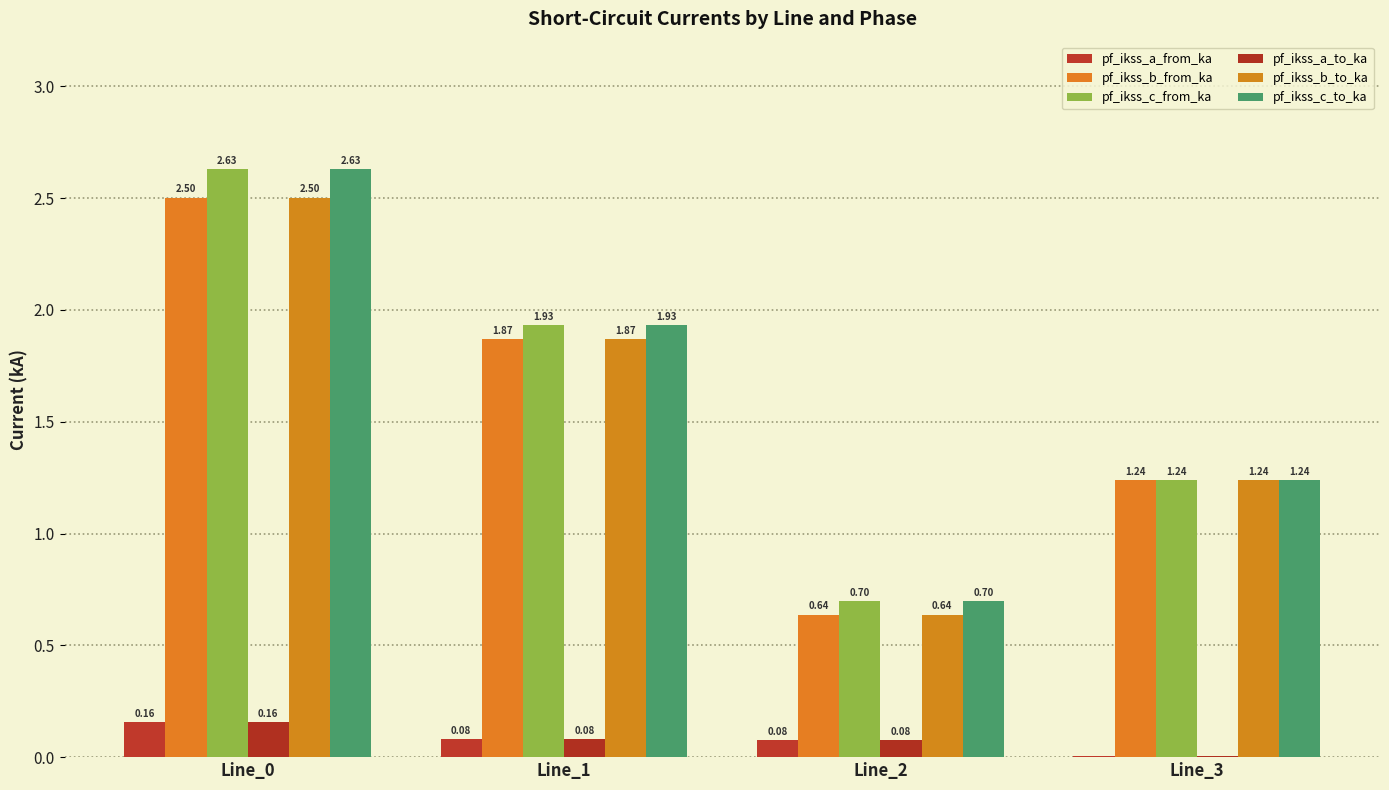

What is the value of the pf_ikss_c_from_ka bar at the 3rd from the left?

0.7